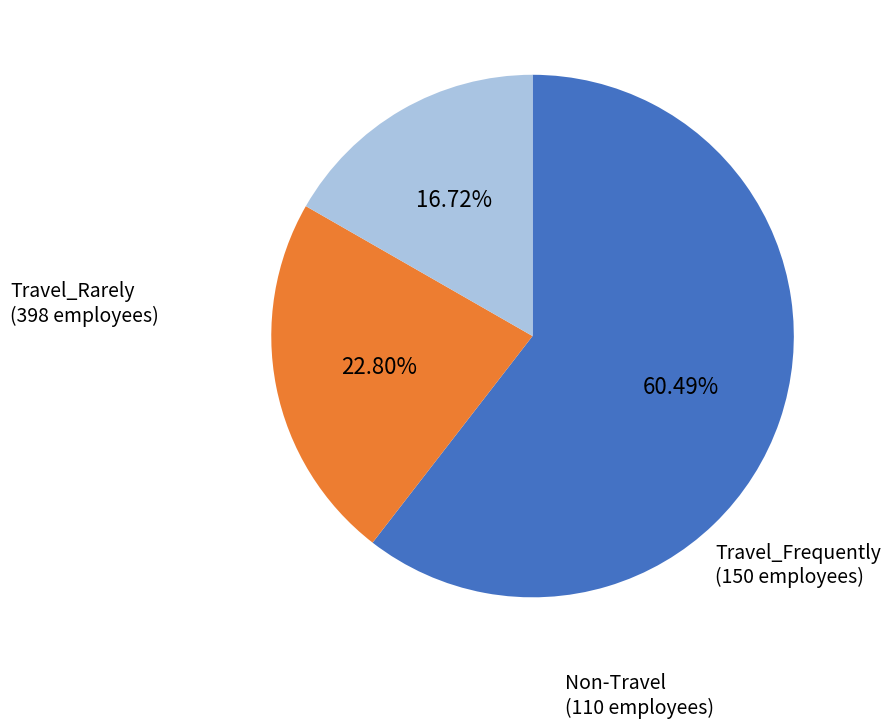

What percentage is the Travel_Frequently slice, to the nearest percent?

23%